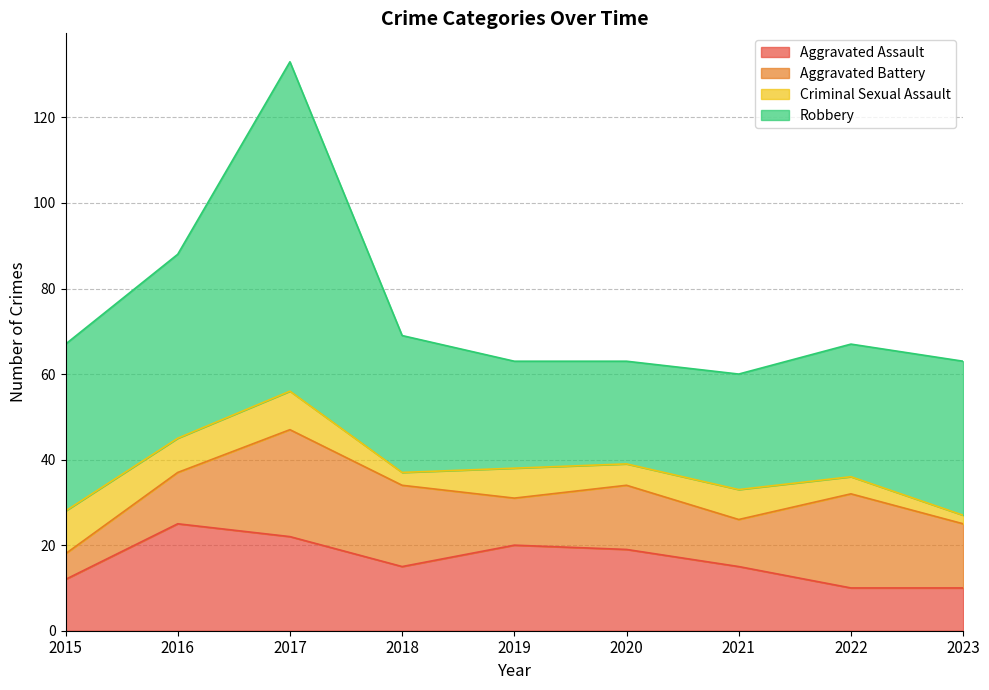

Is the value of Robbery at 2019 greater than the value of Aggravated Battery at 2021?

Yes